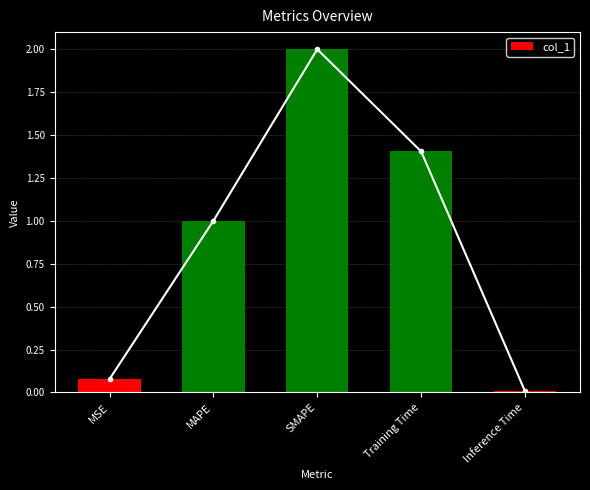

Between SMAPE and MSE, which is larger?

SMAPE